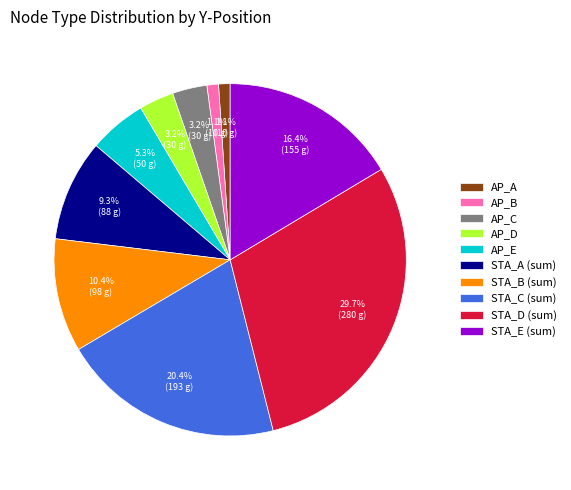

Is AP_C the majority of the pie?

No